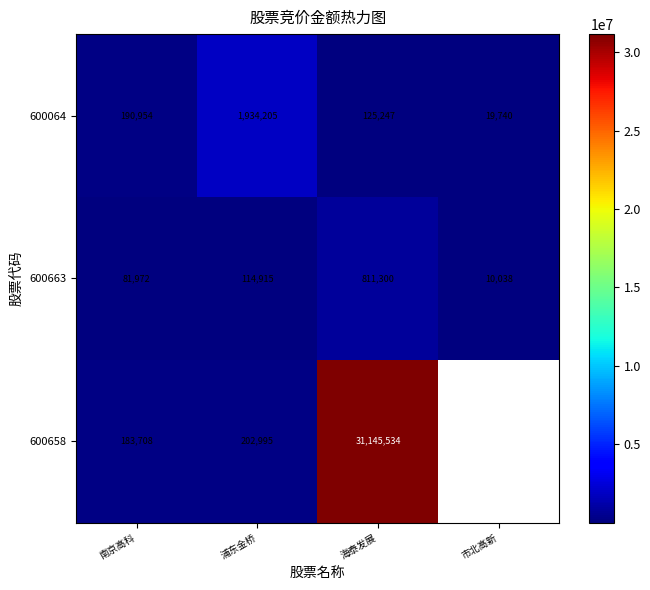

What is the difference between the second highest and minimum values in the 600663 series?

104877